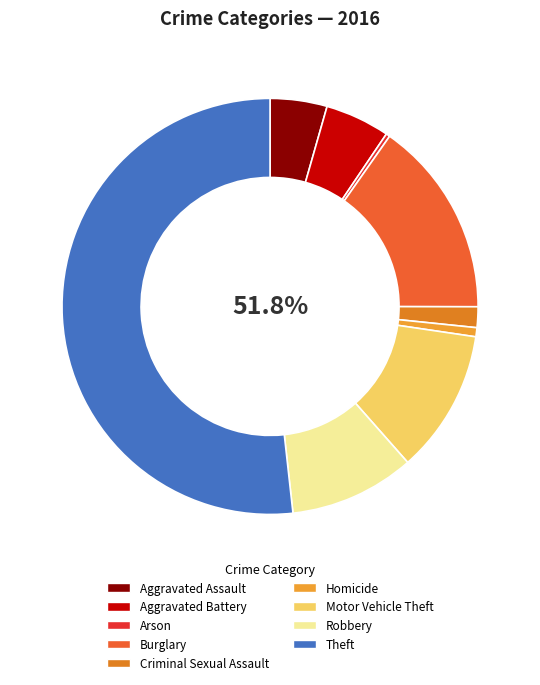

Rank the categories by value from lowest to highest.

Arson, Homicide, Criminal Sexual Assault, Aggravated Assault, Aggravated Battery, Robbery, Motor Vehicle Theft, Burglary, Theft